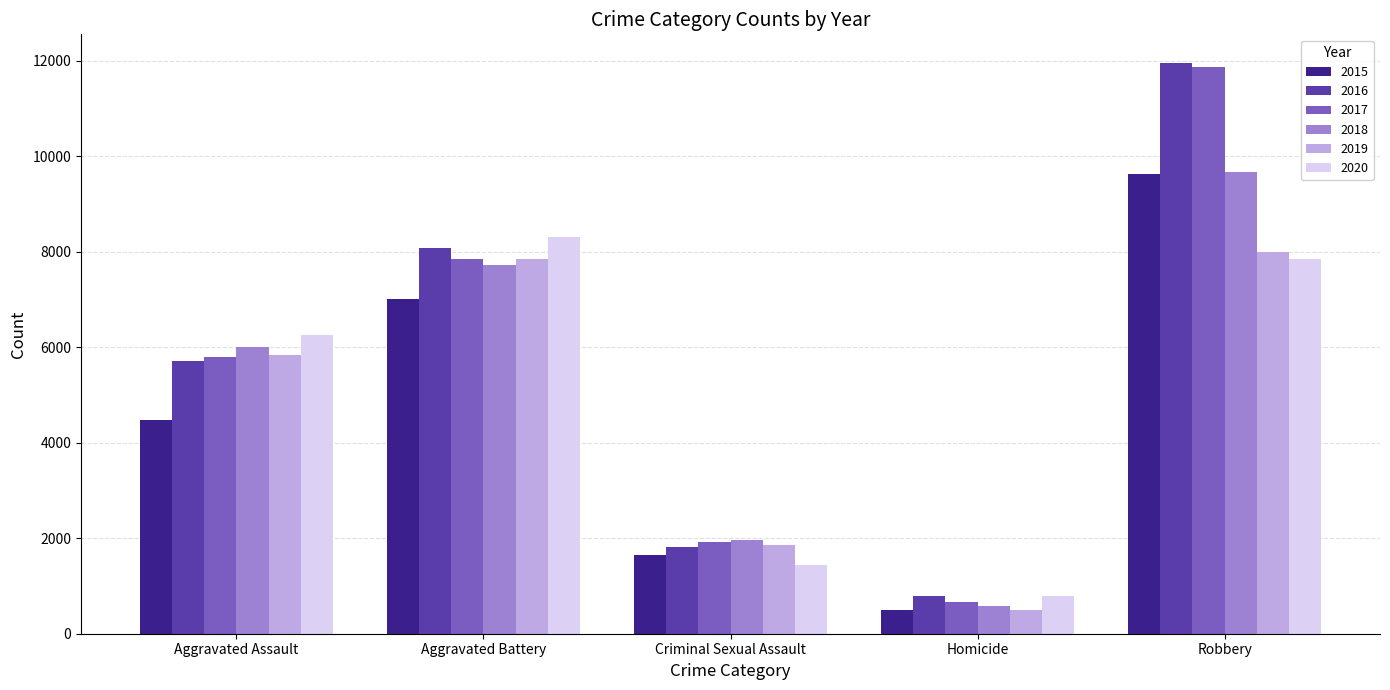

True or false: 2018 has a value of 1964 at Criminal Sexual Assault.

True